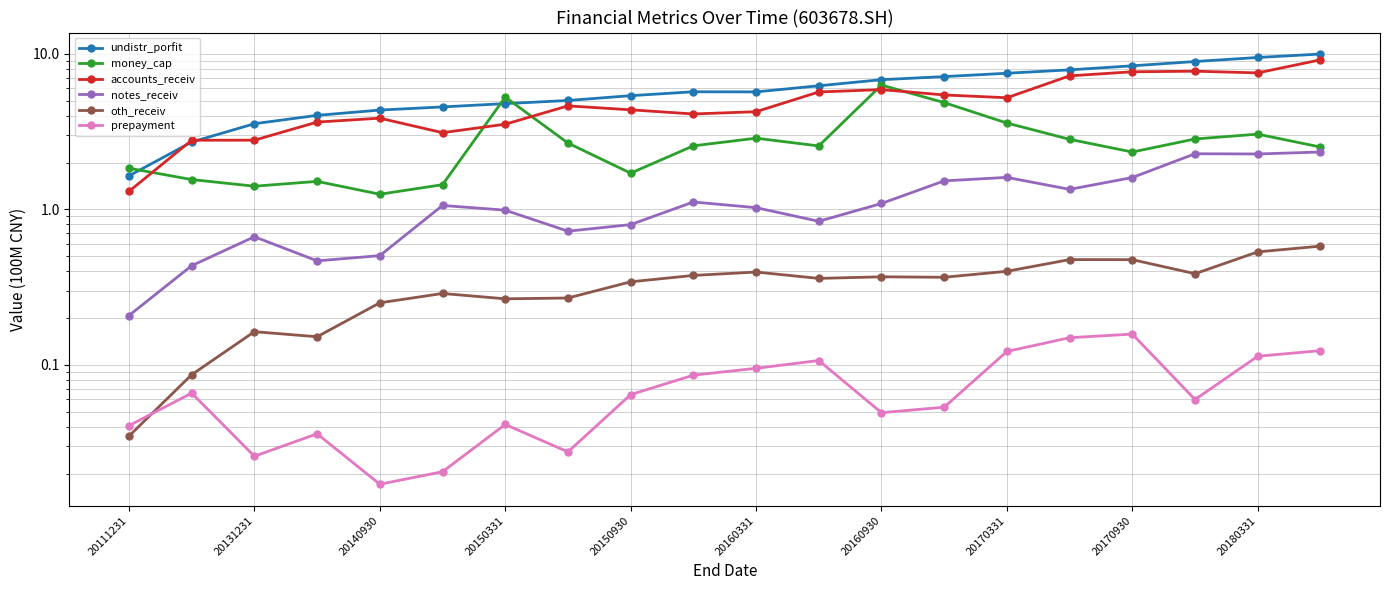

Which series changed the most between 11 and 19?

undistr_porfit